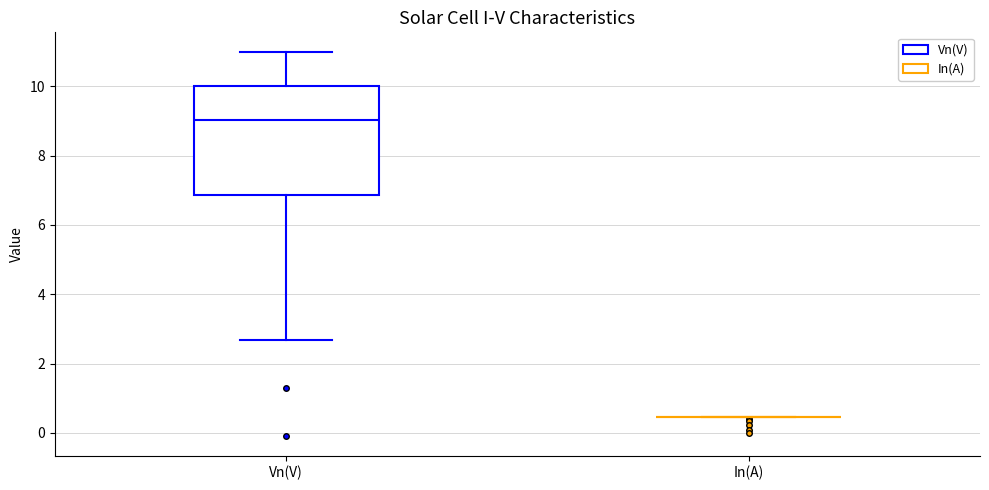

Where is the upper edge of the box for Vn(V) on the y-axis? The values are not printed on the chart, so give them approximately, as read against the axis.

10.0